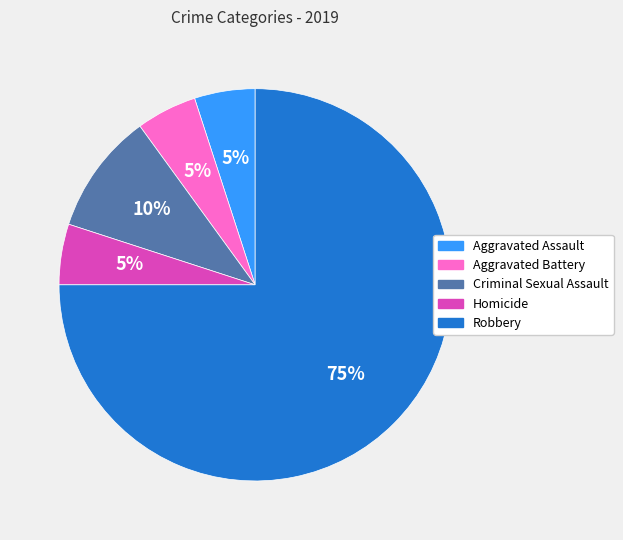

Count the number of slices in the pie.

5